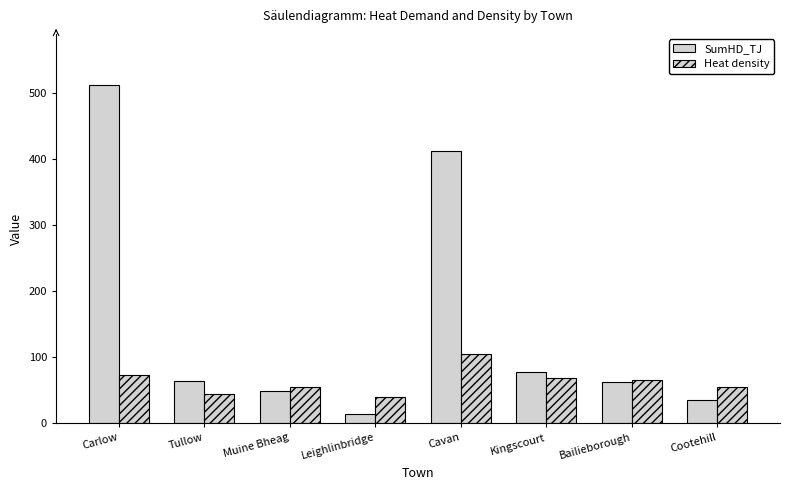

What position from the right is Cootehill?

1